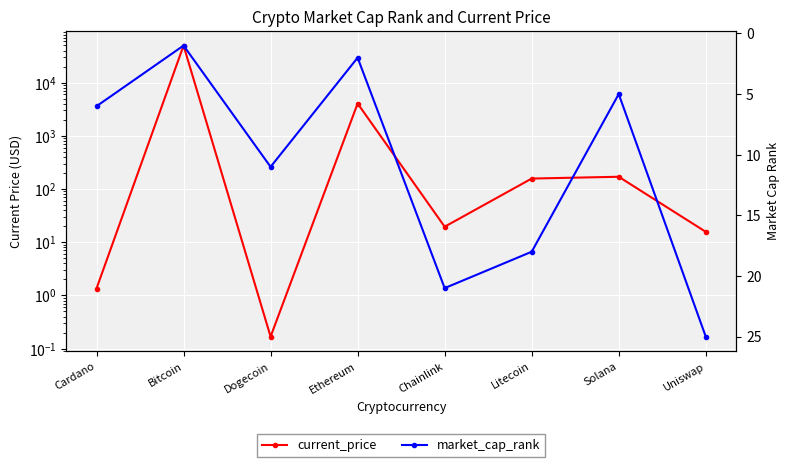

What is the label of the 7th point from the left?

Solana